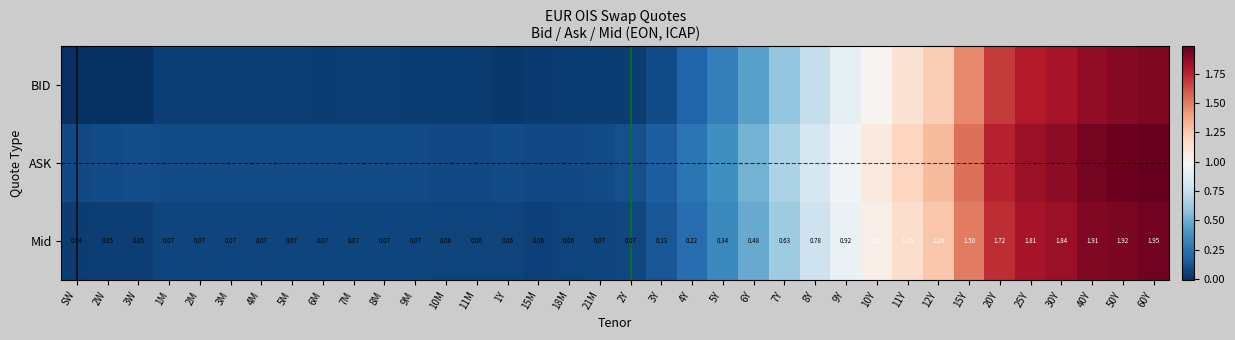

What is the average value of the Mid series?

0.6